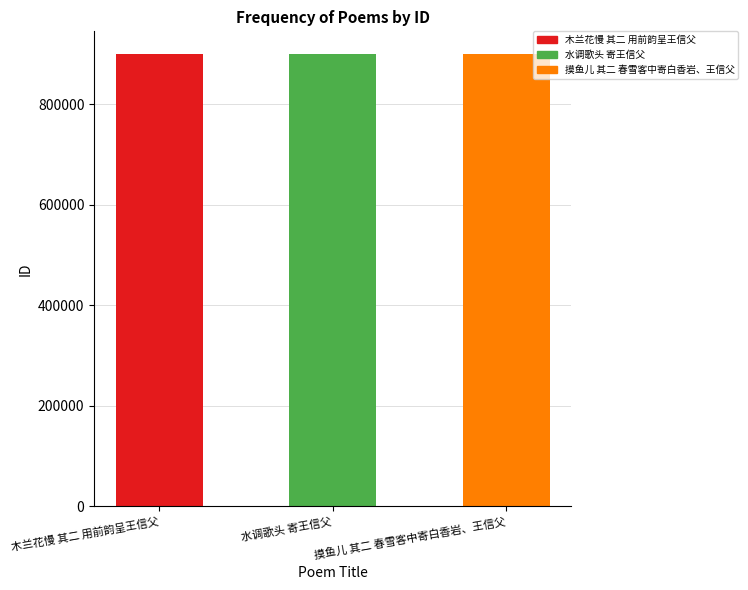

What is the smallest value displayed?

899499